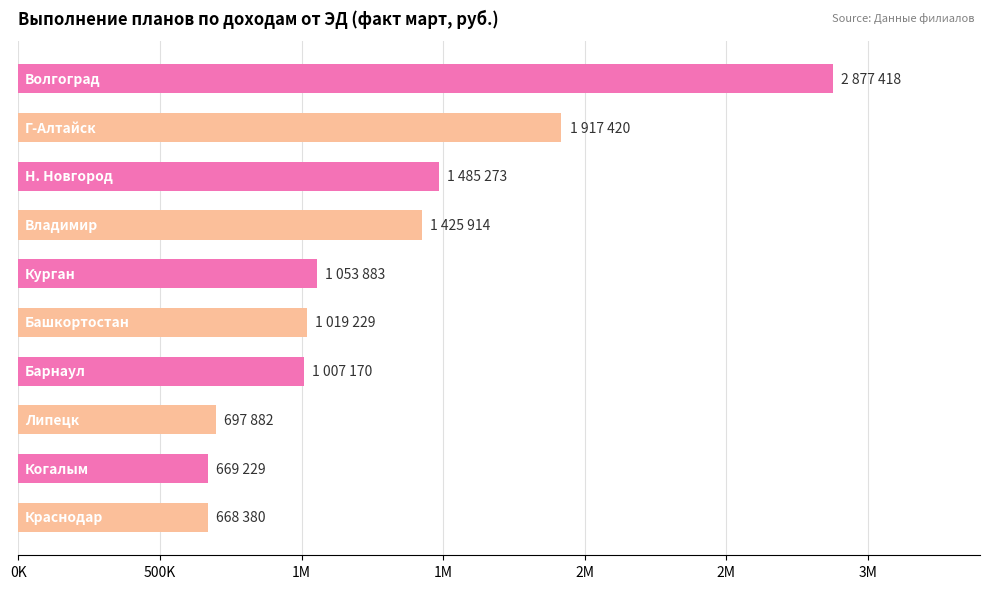

Are the bars horizontal?

Yes